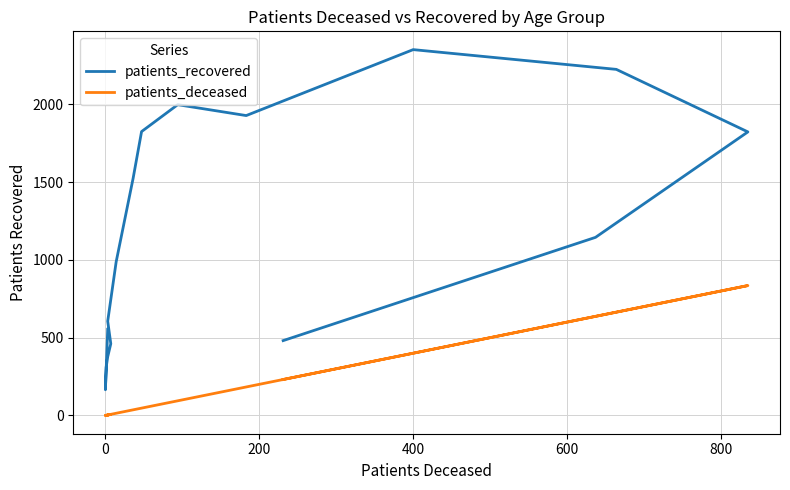

What is the greatest value displayed?

2352